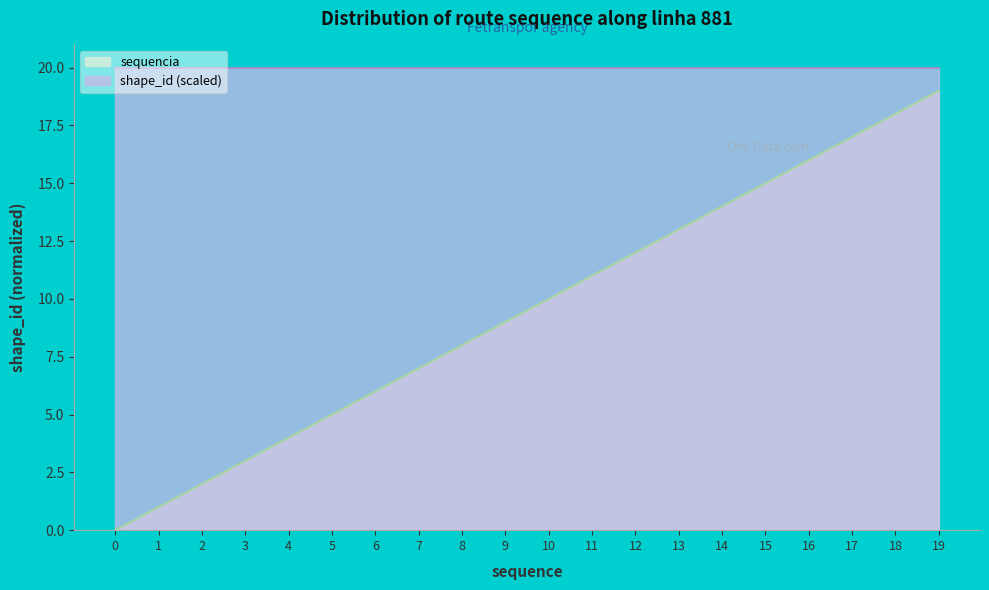

What is the value of the 13th point from the left?

12